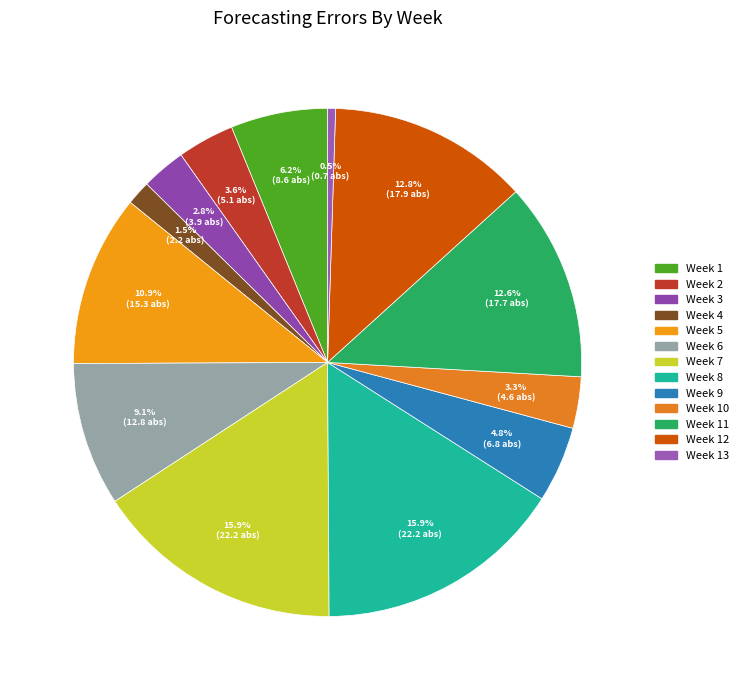

What is the change in value from Week 7 to Week 11?

-4.6